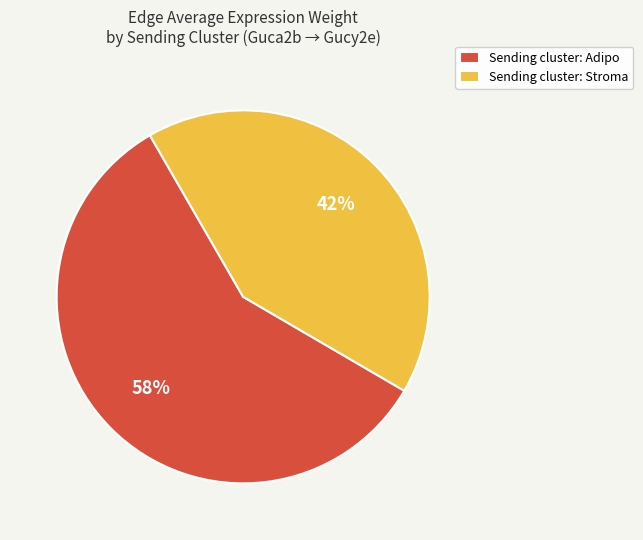

To the nearest percent, what is the average slice percentage?

50%